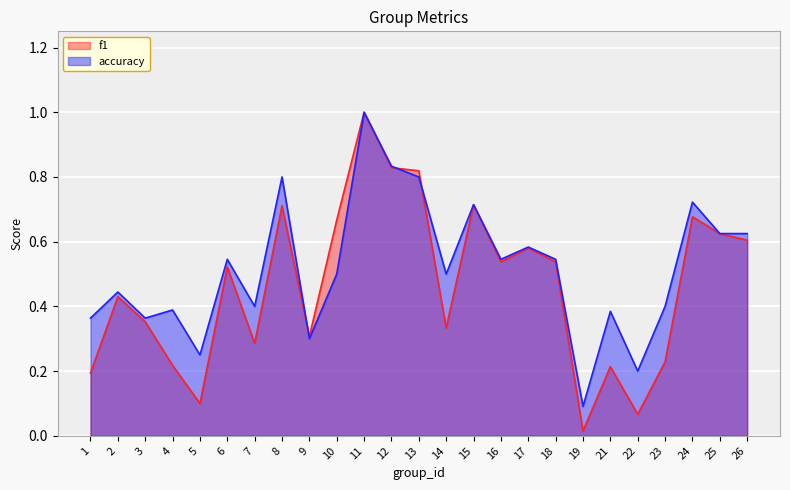

Between 5 and 7, which is larger?

7